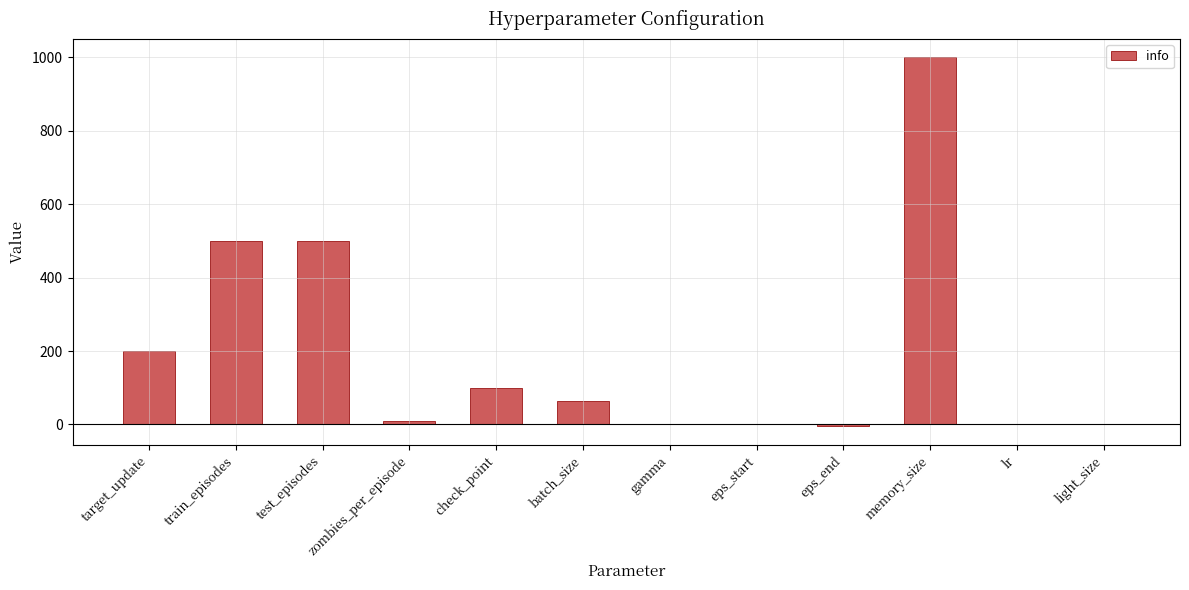

Are the bars grouped side by side (vs. stacked)?

No